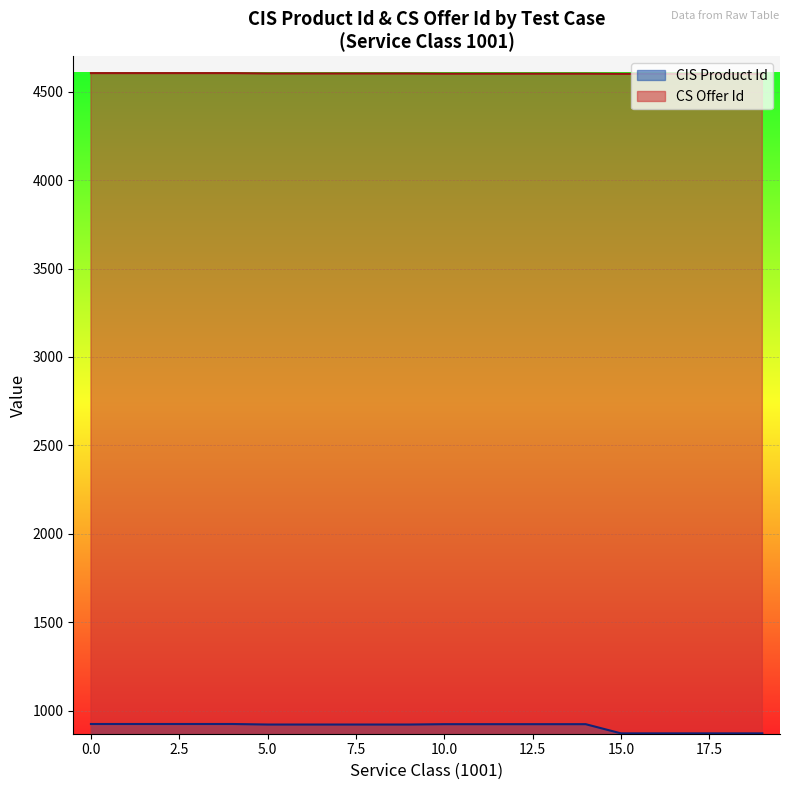

What is the difference between the second highest and second lowest values in the CIS Product Id series?

53